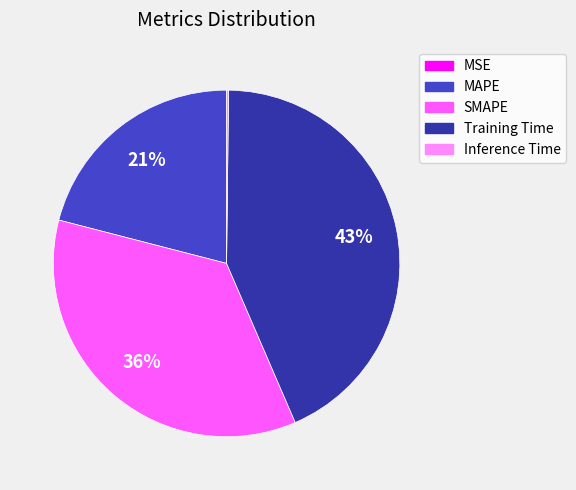

True or false: MAPE accounts for 28% of the total.

False